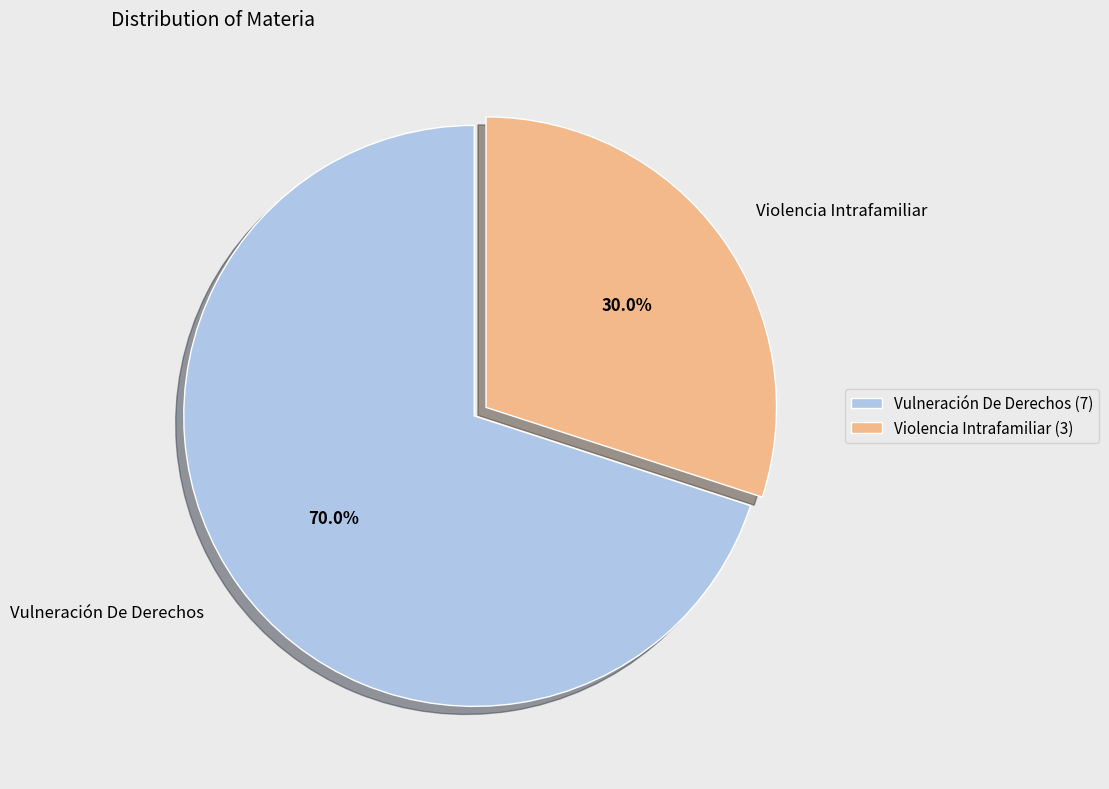

Rank the categories by value from highest to lowest.

Vulneración De Derechos, Violencia Intrafamiliar